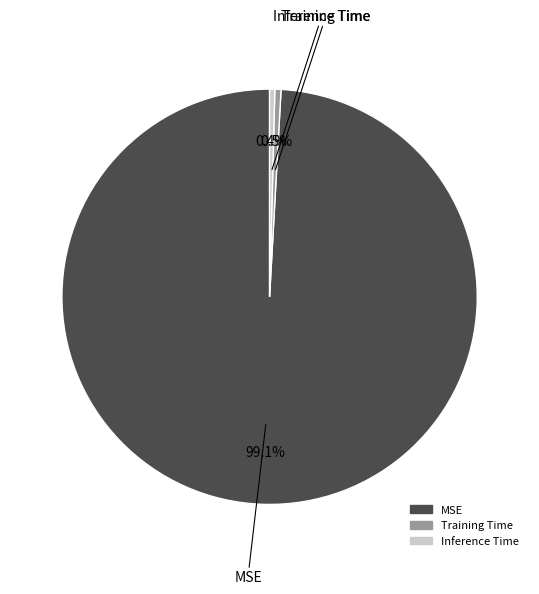

Which category has the biggest portion of the pie?

MSE